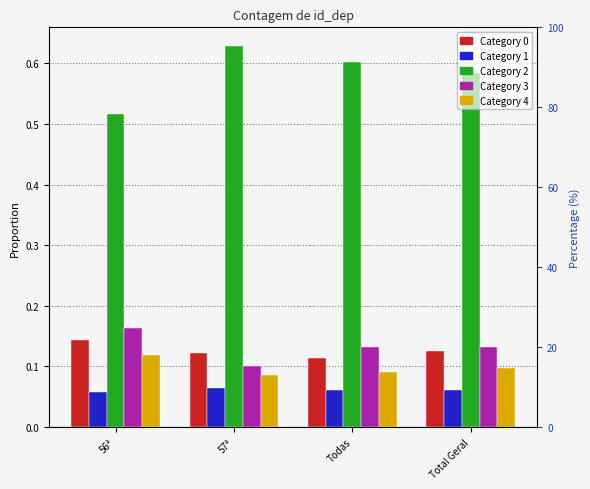

Reading right to left, what are all the values shown in this chart?

Category 0: 0.1	0.1	0.1	0.1
Category 1: 0.1	0.1	0.1	0.1
Category 2: 0.6	0.6	0.6	0.5
Category 3: 0.1	0.1	0.1	0.2
Category 4: 0.1	0.1	0.1	0.1